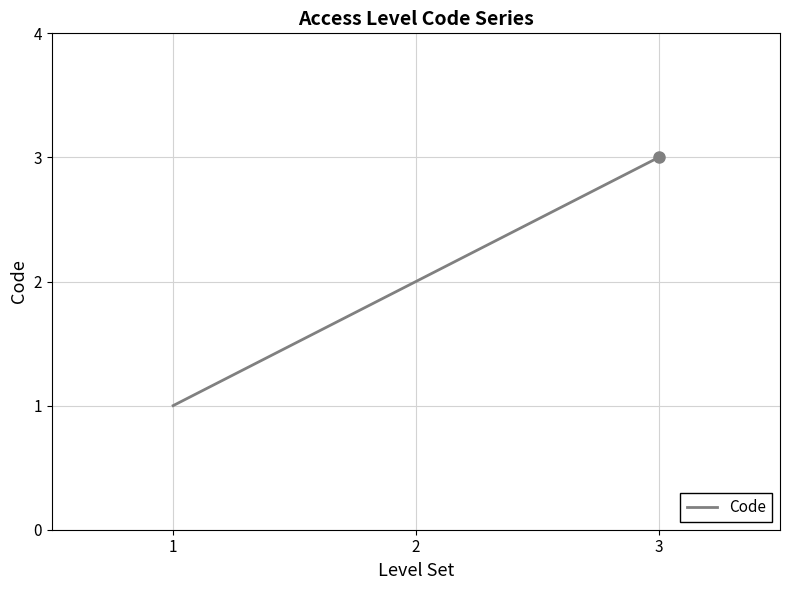

What is the ratio of the value at 1 to the value at 3?

0.3